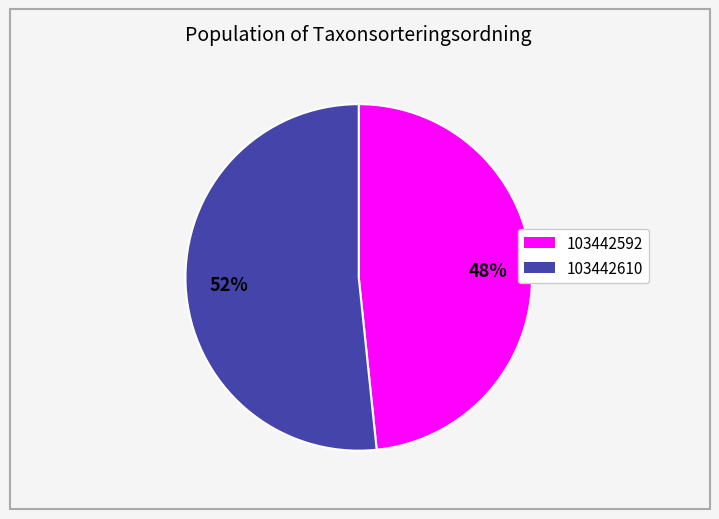

To the nearest percent, what is the average slice percentage?

50%